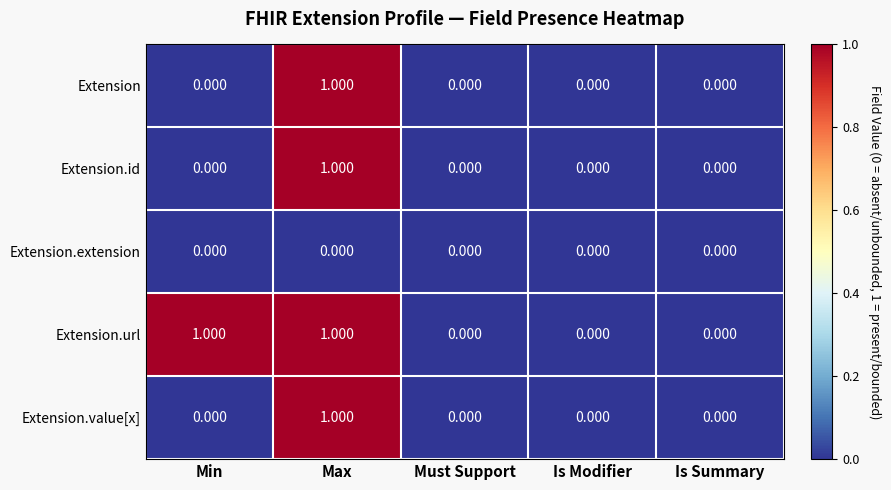

Which series has the largest total across all categories?

Extension.url